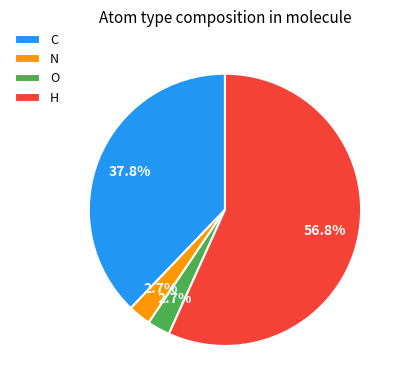

How many segments does this pie chart have?

4